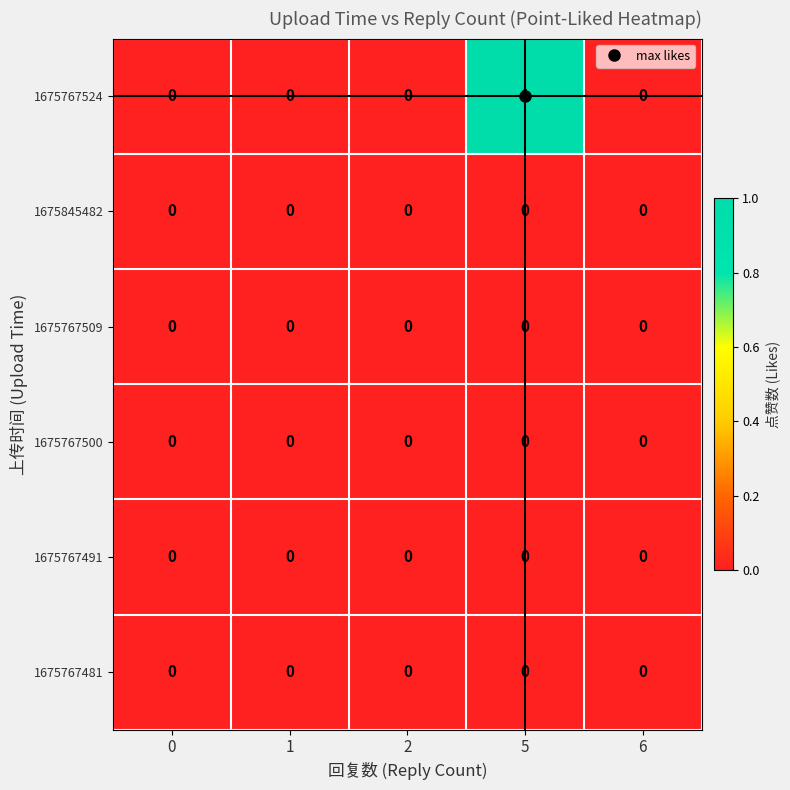

Which series has the largest total across all categories?

1675767524